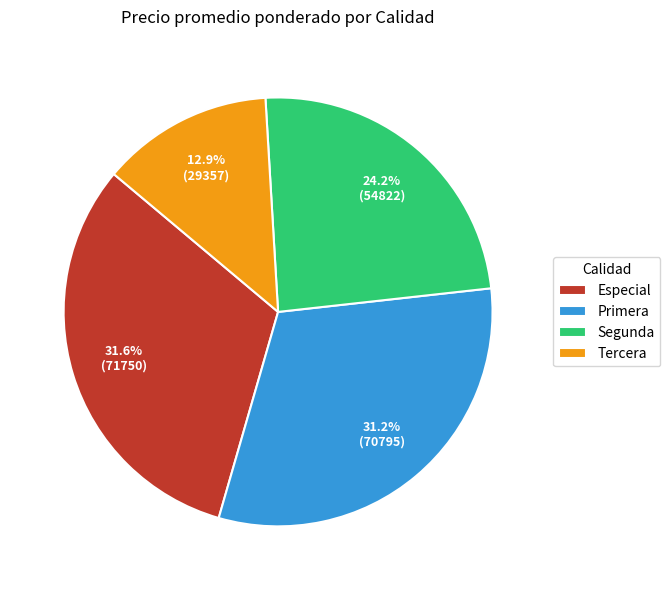

Approximately how many times larger is the value at Segunda compared to Primera?

0.8